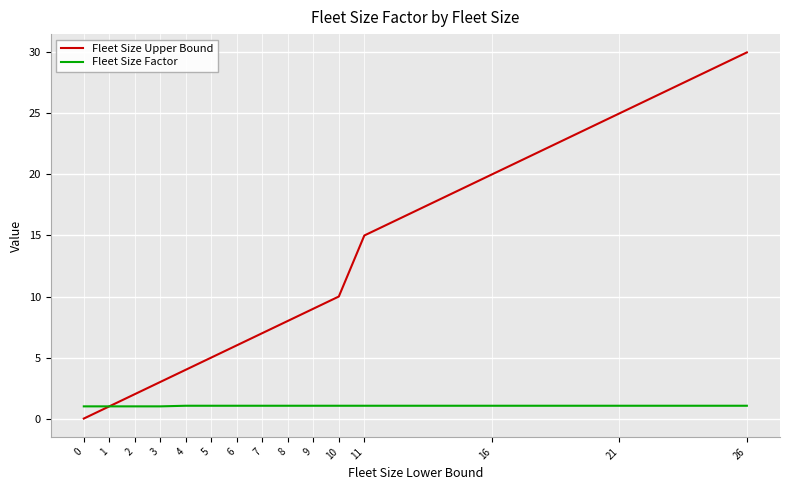

Between 0 and 4, which series saw the biggest shift?

Fleet Size Upper Bound